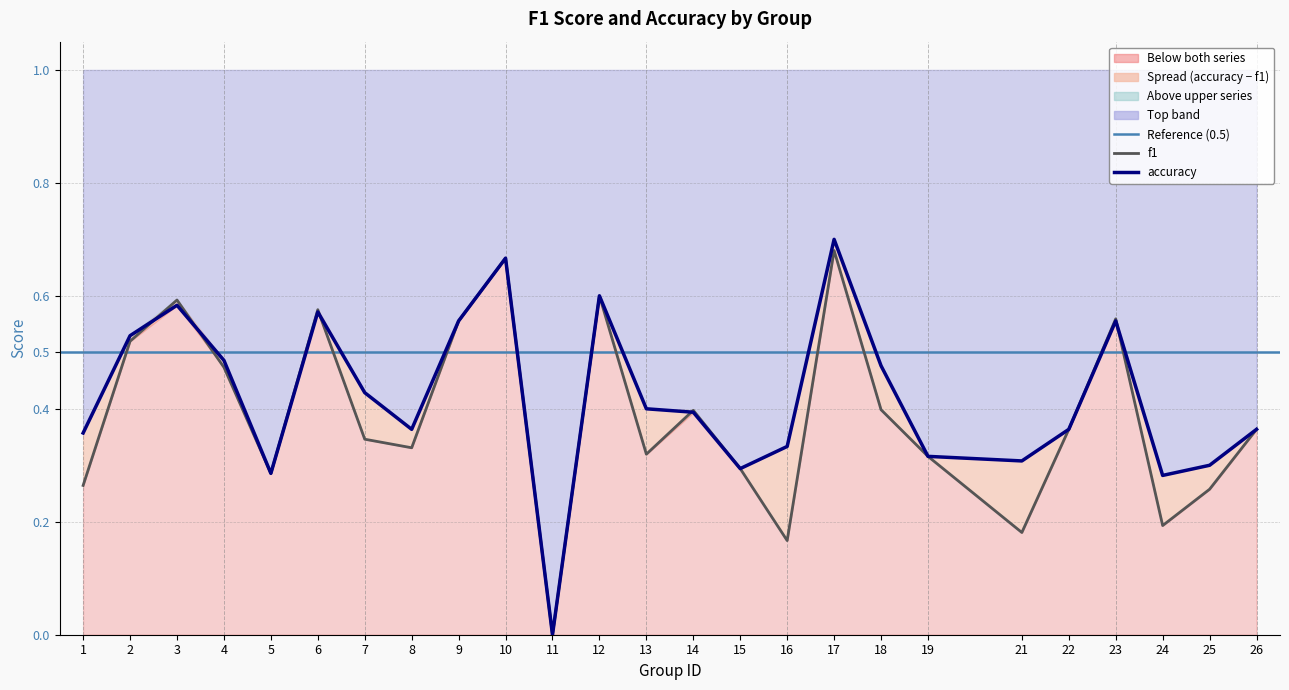

Reading left to right, transcribe all the data shown in this chart.

f1: 1=0.3	2=0.5	3=0.6	4=0.5	5=0.3	6=0.6	7=0.3	8=0.3	9=0.6	10=0.7	11=0.0	12=0.6	13=0.3	14=0.4	15=0.3	16=0.2	17=0.7	18=0.4	19=0.3	21=0.2	22=0.4	23=0.6	24=0.2	25=0.3	26=0.4
accuracy: 1=0.4	2=0.5	3=0.6	4=0.5	5=0.3	6=0.6	7=0.4	8=0.4	9=0.6	10=0.7	11=0.0	12=0.6	13=0.4	14=0.4	15=0.3	16=0.3	17=0.7	18=0.5	19=0.3	21=0.3	22=0.4	23=0.6	24=0.3	25=0.3	26=0.4